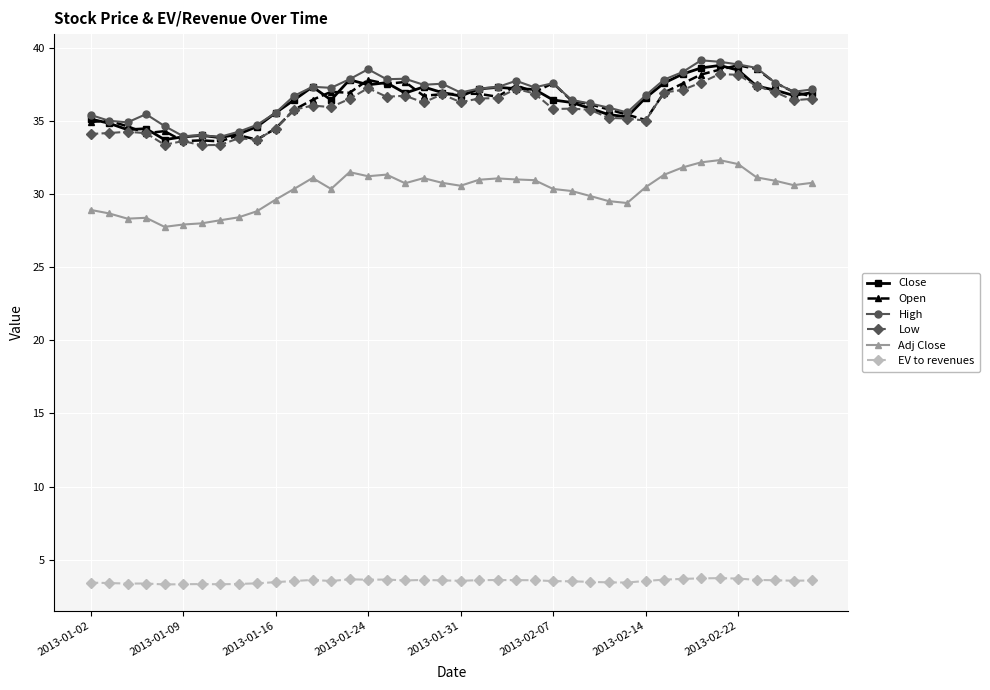

True or false: EV to revenues and Adj Close intersect in this chart.

False